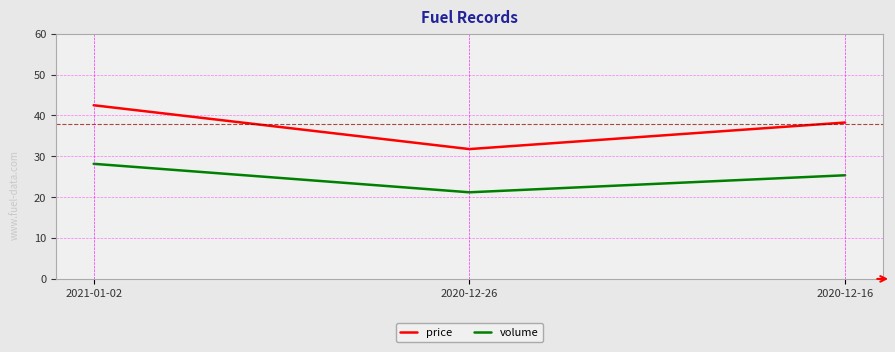

True or false: price has a value of 42.5 at 2021-01-02.

True